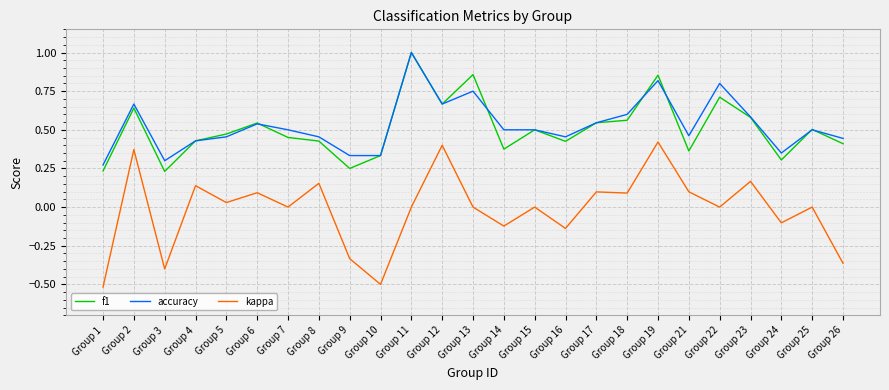

Which category has the lowest value across all series?

Group 1